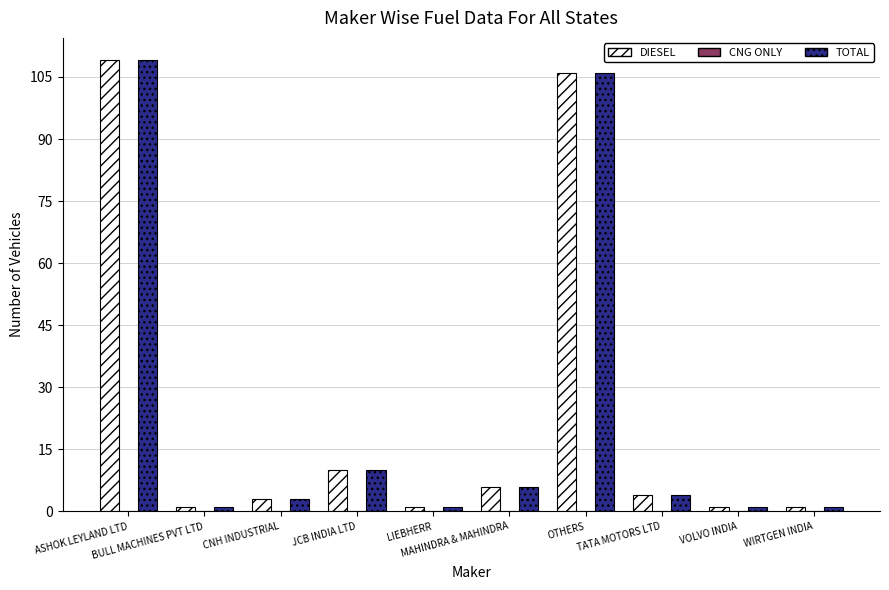

How many groups of bars are there?

10